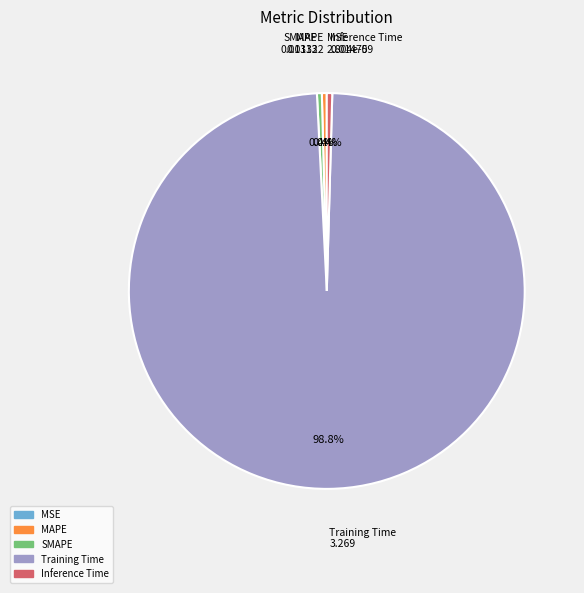

Does Inference Time account for over 50% of the chart?

No